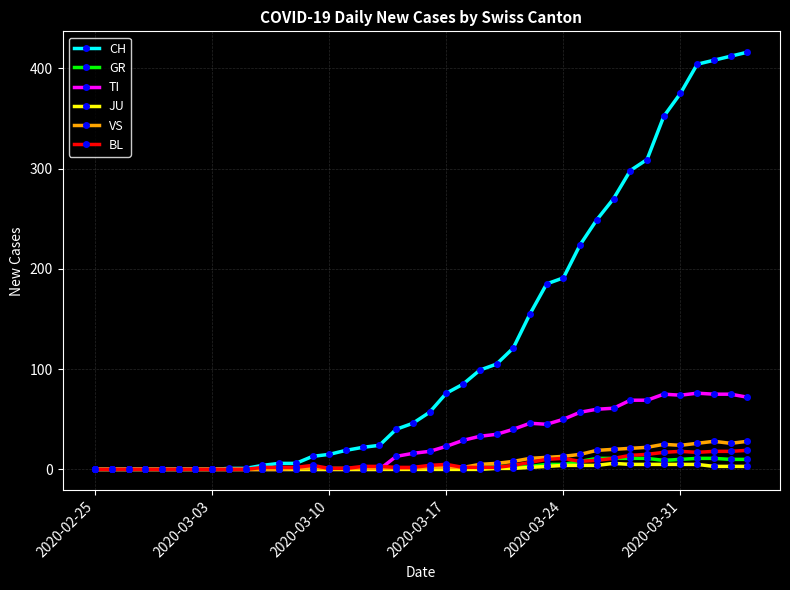

True or false: TI has more than 2 interior local peaks.

True